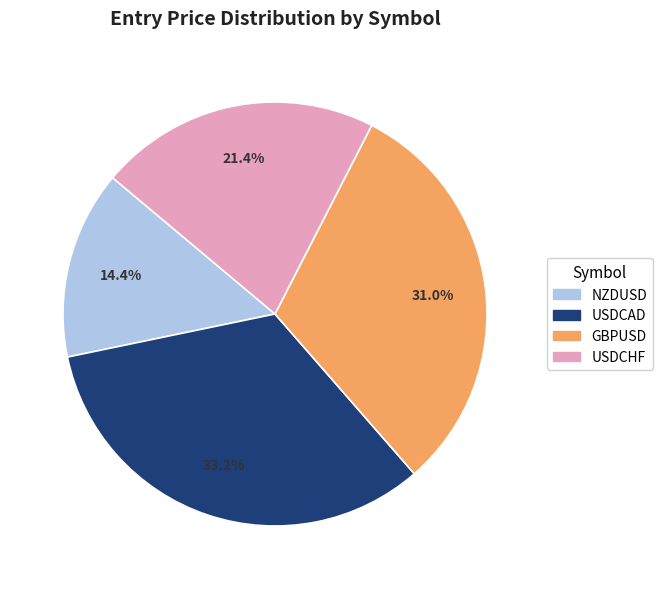

Do GBPUSD and USDCHF together represent more than half of the pie?

Yes